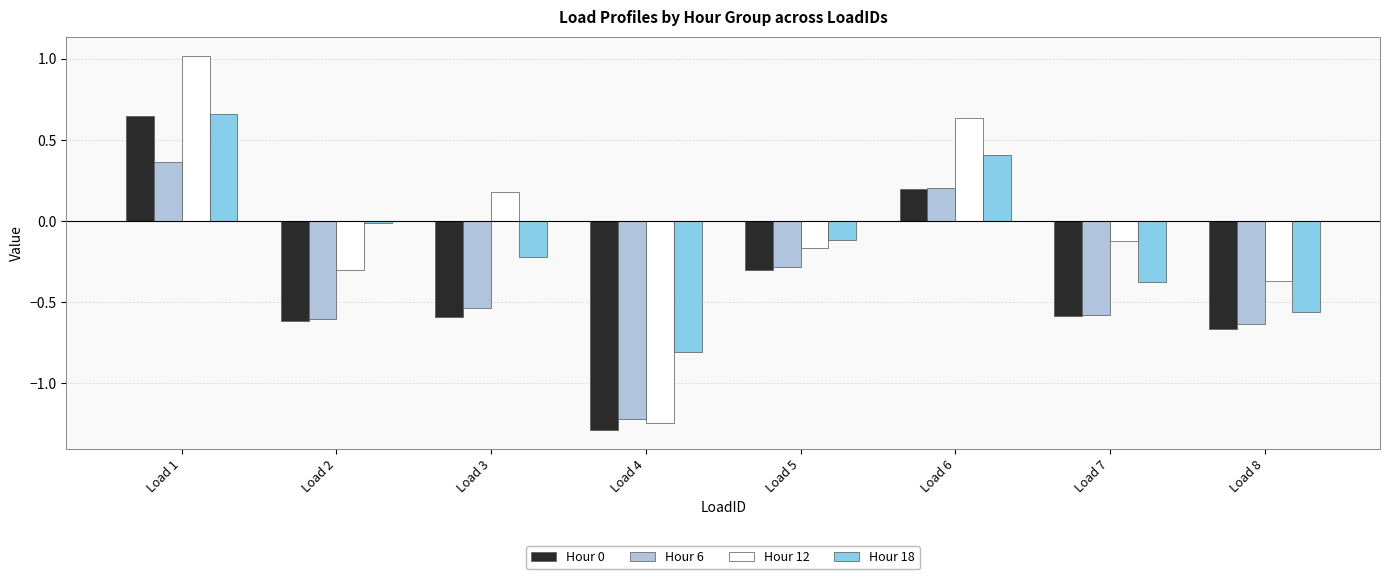

The Hour 0 series shows -0.4 at Load 3. True or false?

False